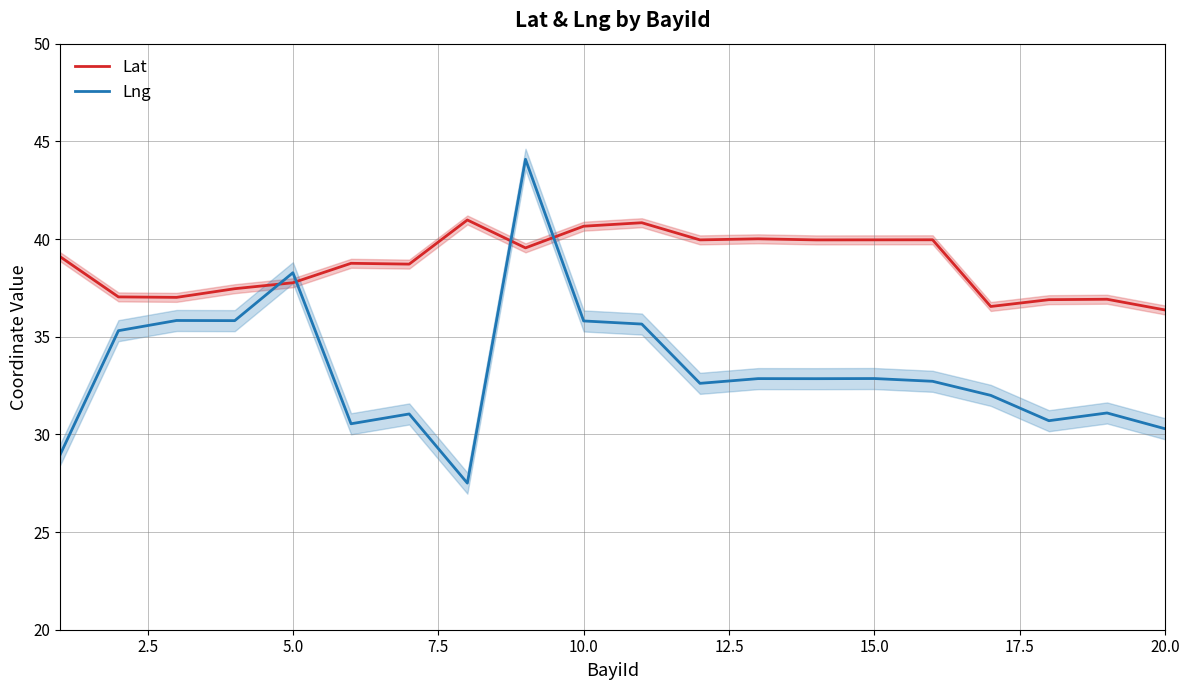

Rank the series by their average value, from lowest to highest.

Lng, Lat